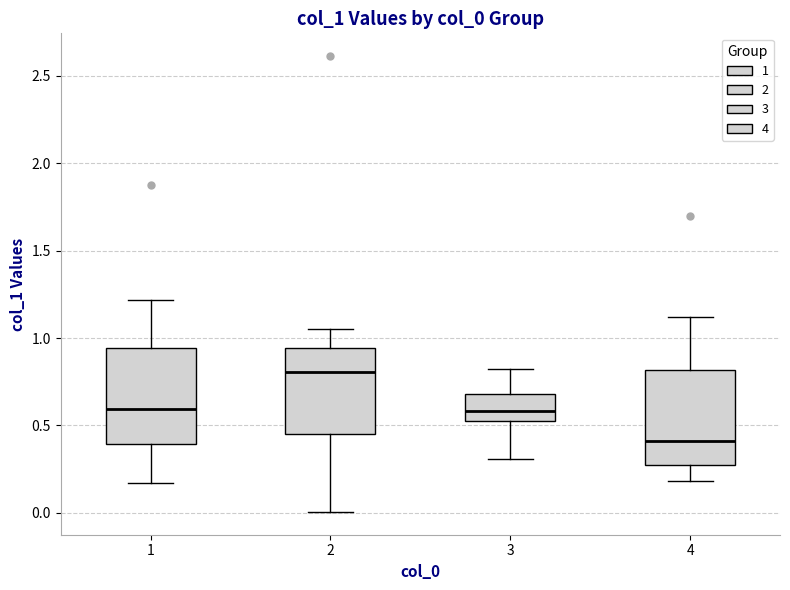

Reading left to right, transcribe this box plot: for each box, give where its median line is, the range the box spans, and where its two whiskers end, as read against the y-axis. The values are not printed on the chart, so give them approximately, as read against the axis.

1: median 0.60, box 0.40 to 0.95, whiskers 0.15 to 1.20
2: median 0.80, box 0.45 to 0.95, whiskers 0.00 to 1.05
3: median 0.60, box 0.50 to 0.70, whiskers 0.30 to 0.80
4: median 0.40, box 0.25 to 0.80, whiskers 0.20 to 1.10